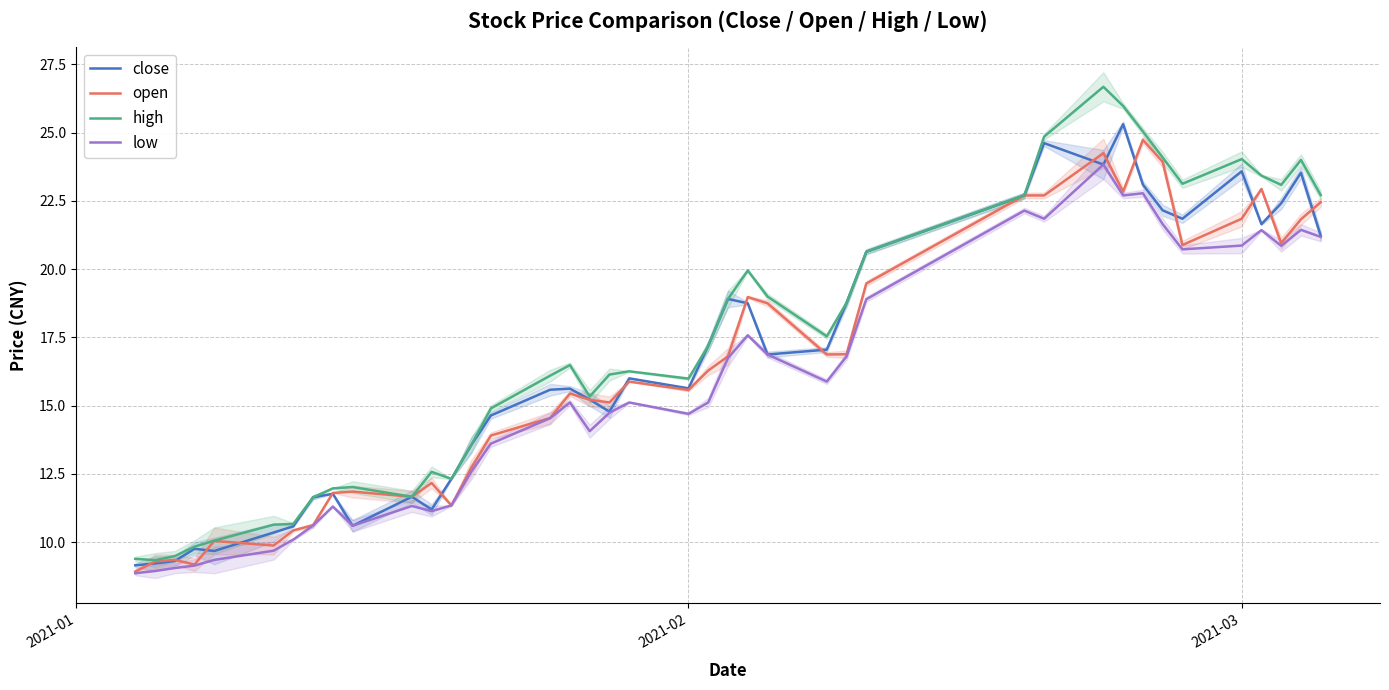

What is the highest value of the open series?

24.7